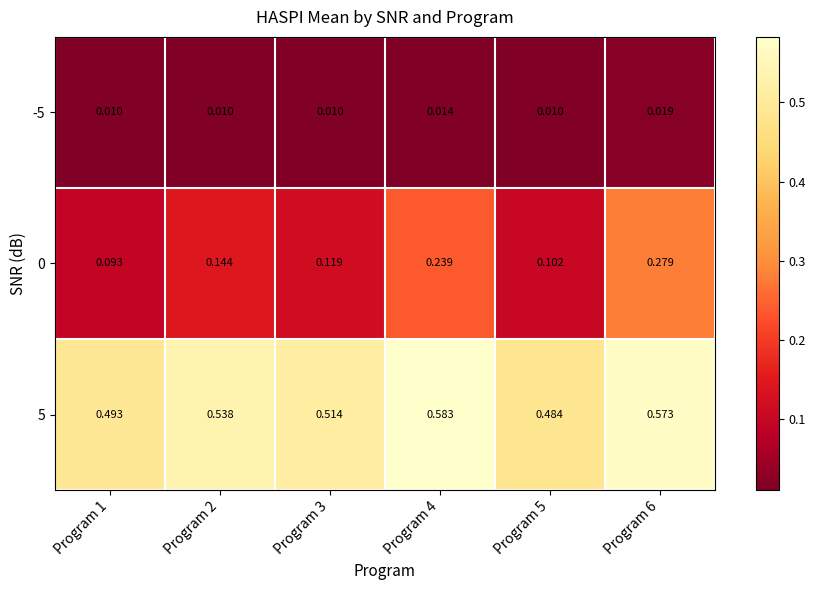

At Program 5, list the series in order from largest to smallest.

5, 0, -5